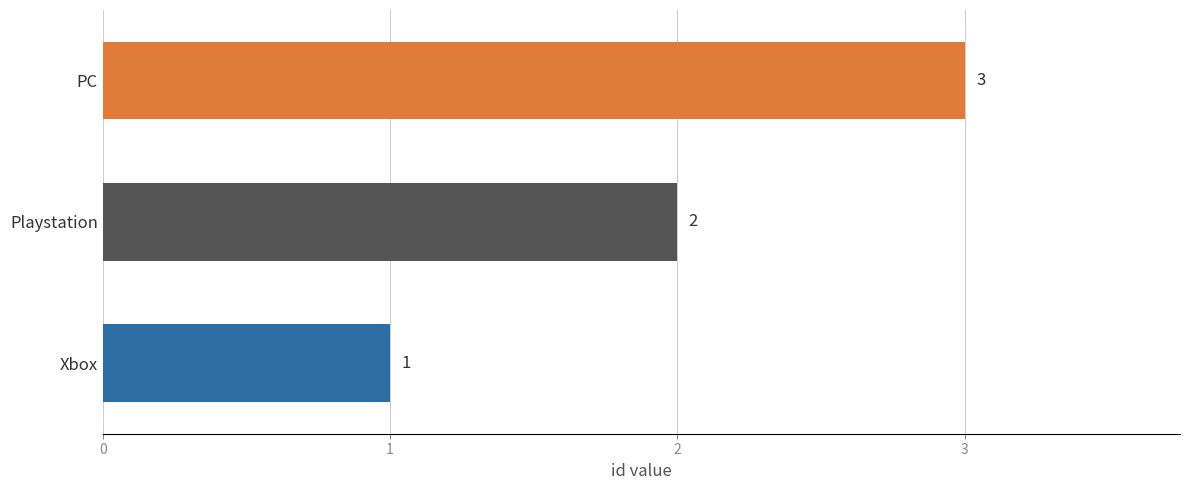

How many bars are there in total?

3